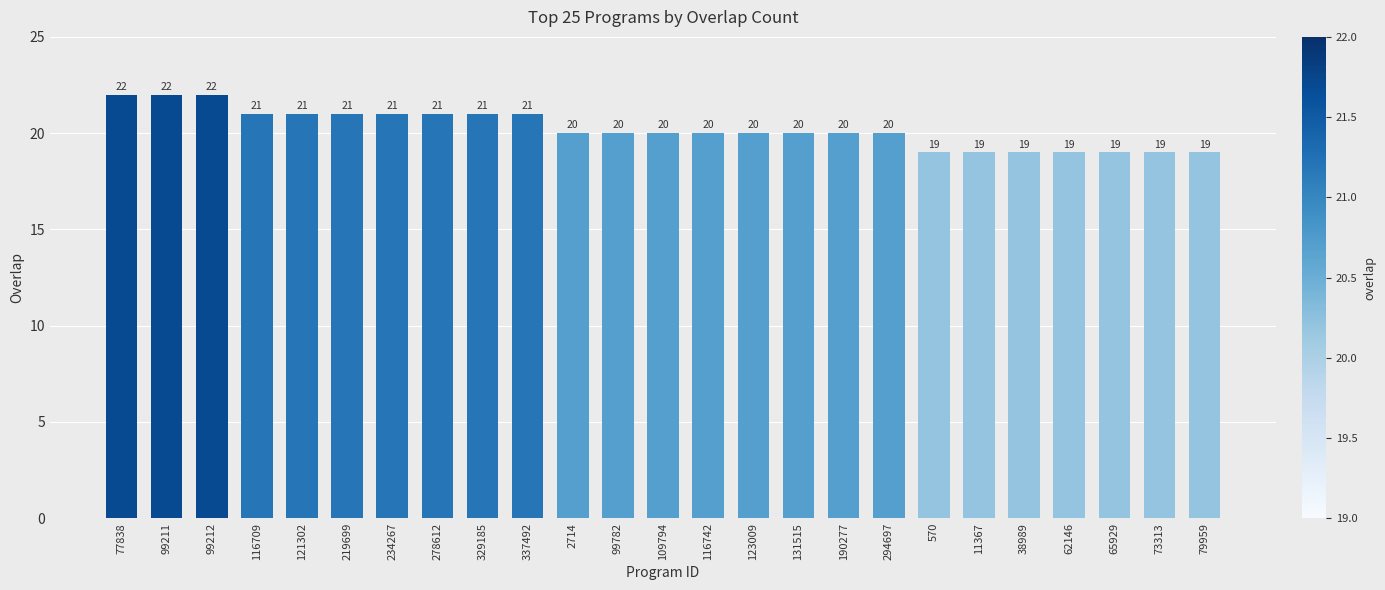

The chart shows a value of 20 at 123009. True or false?

True